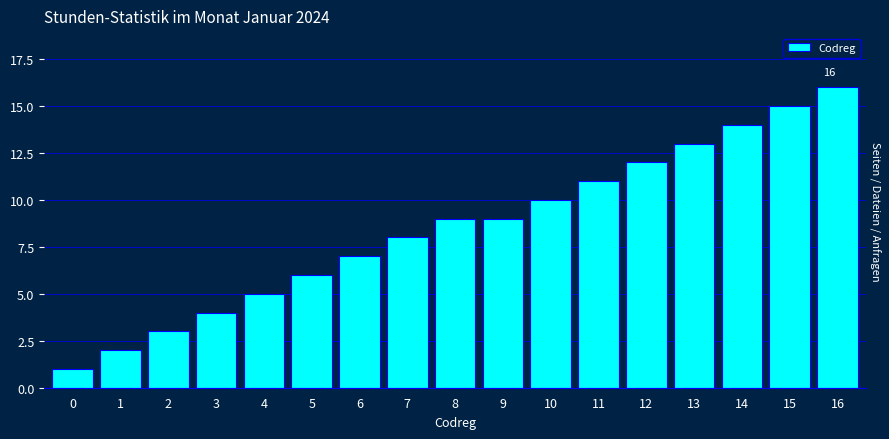

Reading left to right, transcribe all the data shown in this chart.

0=1	1=2	2=3	3=4	4=5	5=6	6=7	7=8	8=9	9=9	10=10	11=11	12=12	13=13	14=14	15=15	16=16